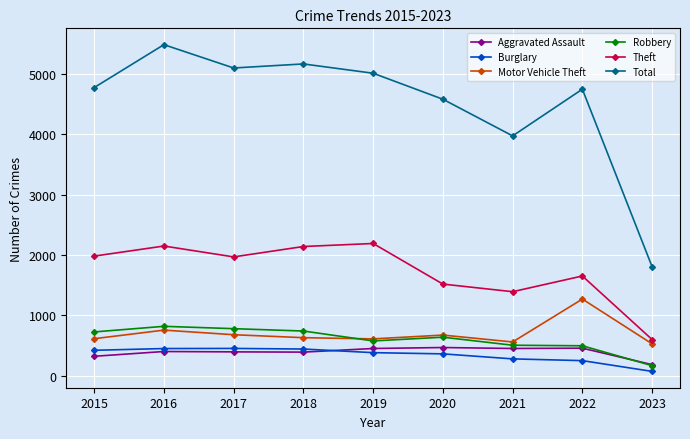

What is the difference between the Total values at 2017 and 2018?

67